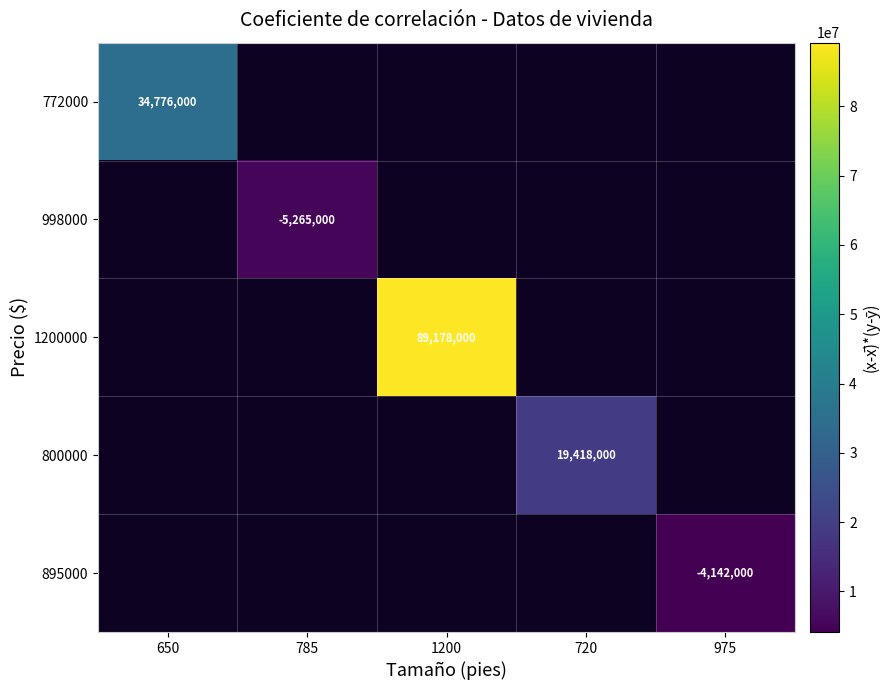

The value of 998000 at 785 is -8555013. True or false?

False